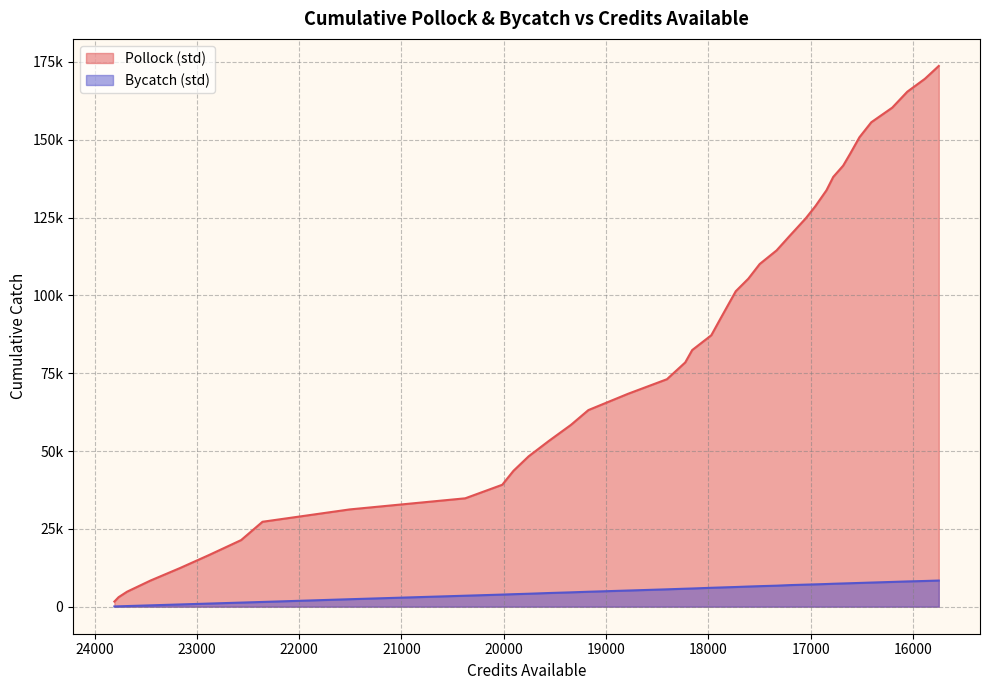

What is the maximum value shown in the chart?

173713.0